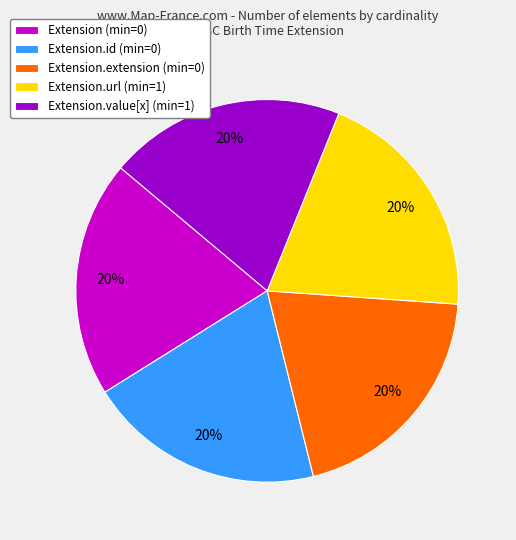

To the nearest percent, what percentage of the pie is Extension (min=0)?

20%